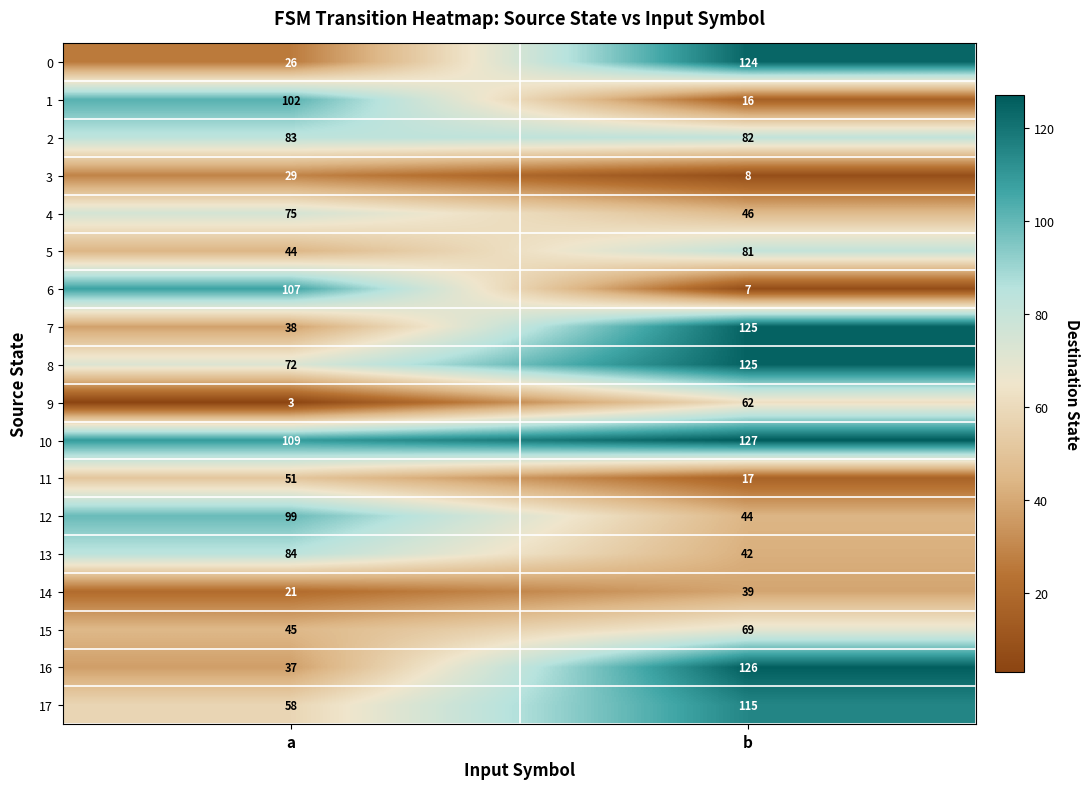

At which label is 9 closest to 32?

a